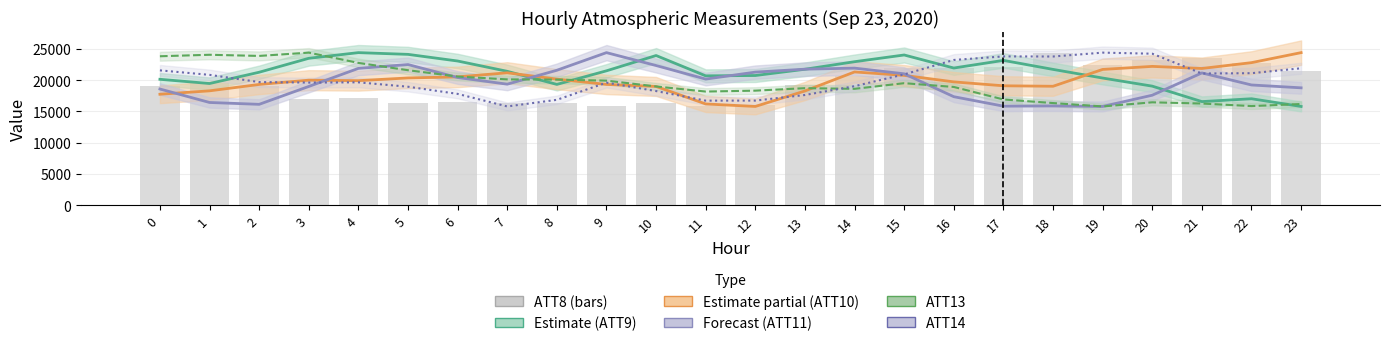

Rank the categories by Estimate partial (ATT10) value from highest to lowest.

23, 22, 20, 21, 19, 14, 7, 15, 6, 5, 8, 3, 4, 16, 9, 2, 17, 18, 10, 1, 13, 0, 11, 12